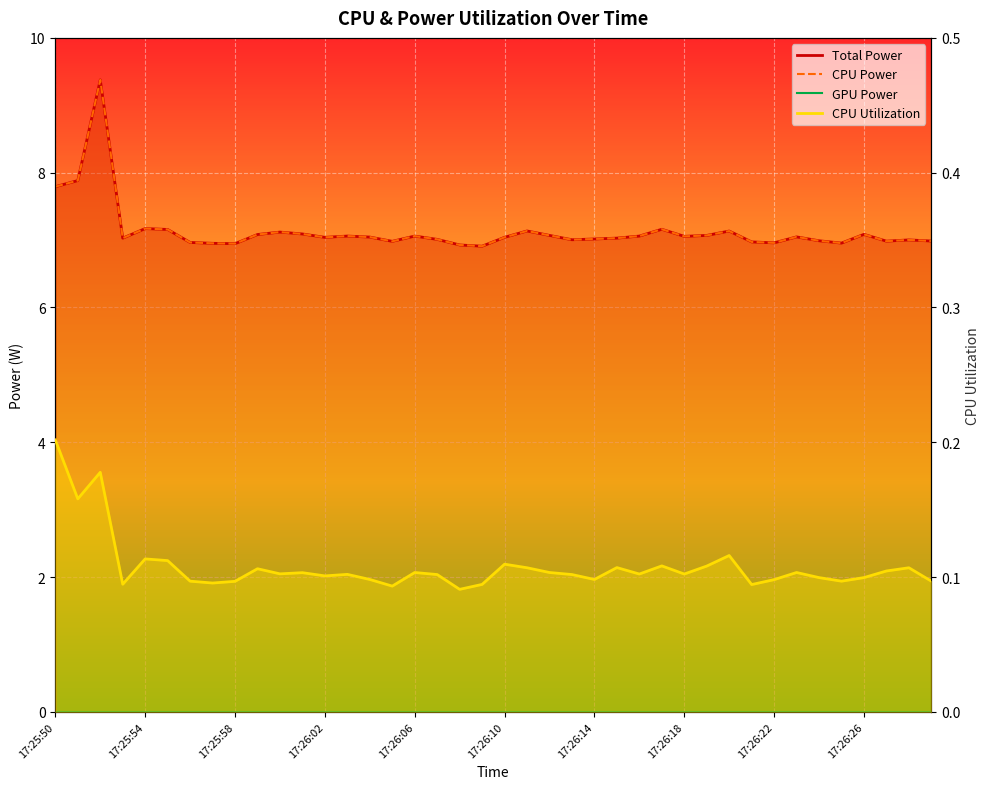

Is it true that Total Power equals 12.4 at 37?

False